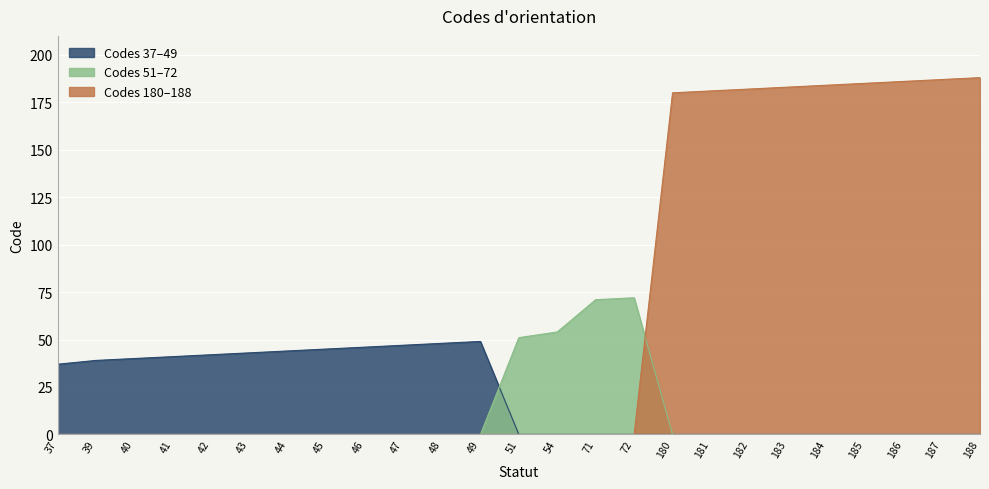

Is it true that the value at 48 is 0?

True